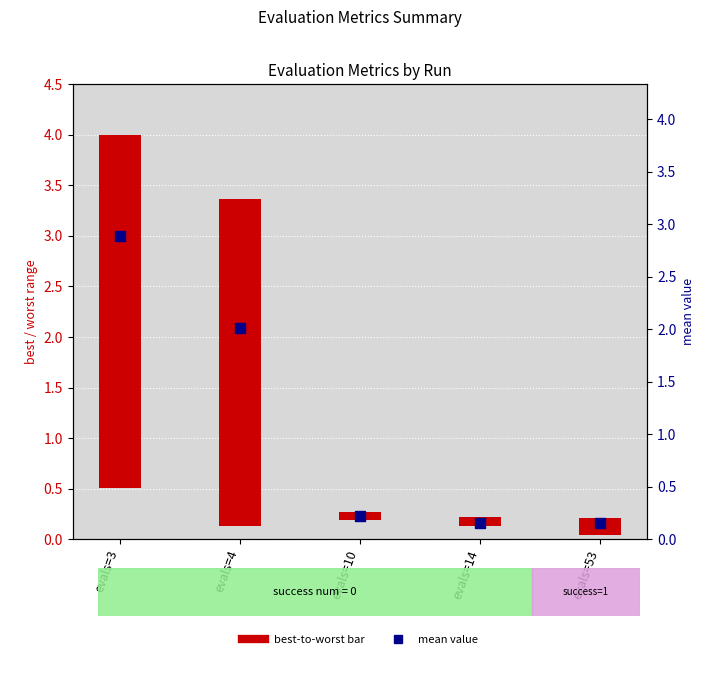

Which has a higher value, evals=4 or evals=3?

evals=3